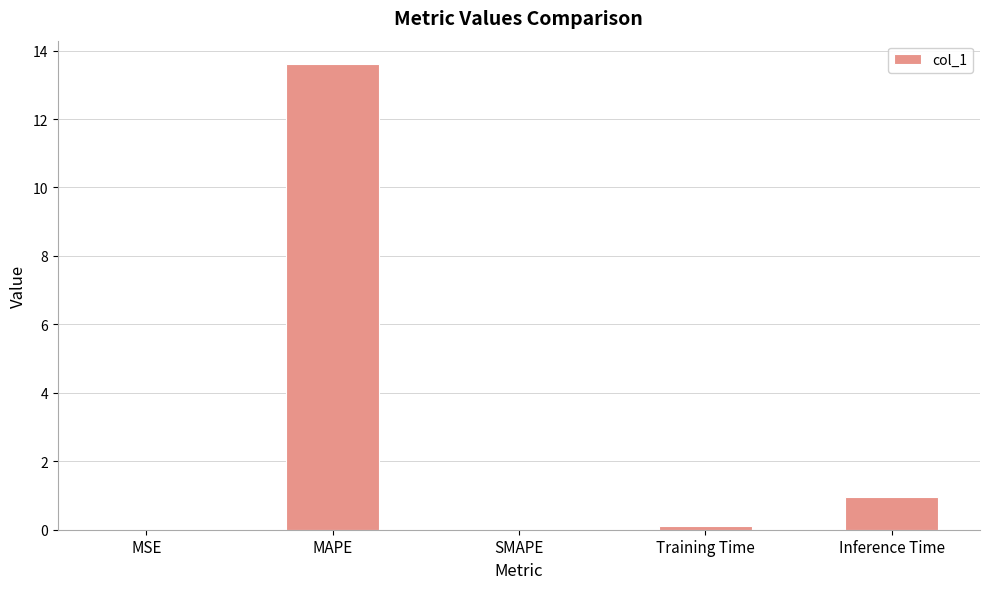

What is the sum of all values?

14.7